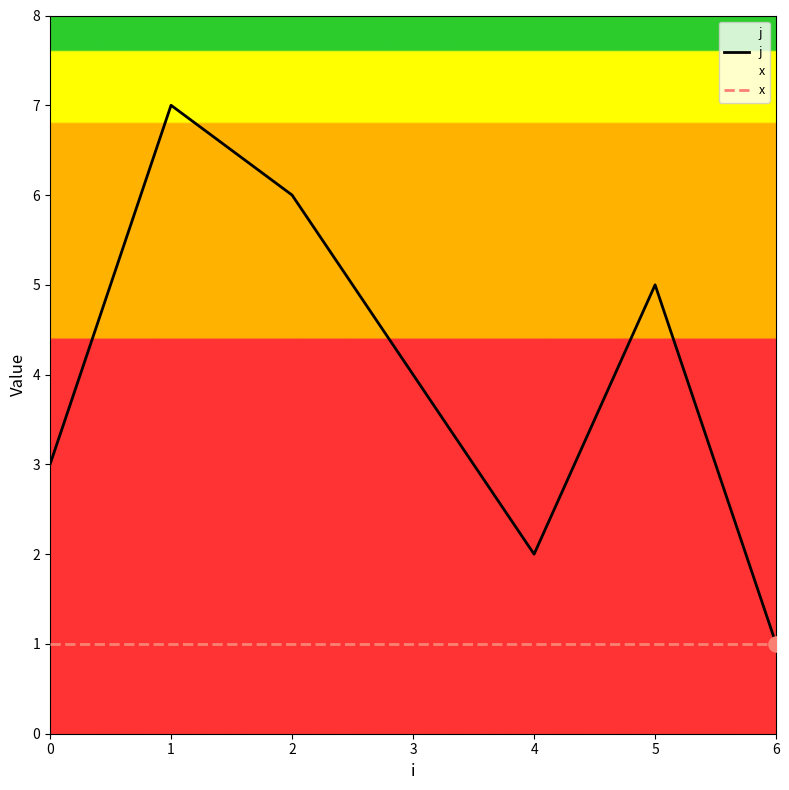

Which series reaches the minimum Y coordinate?

j